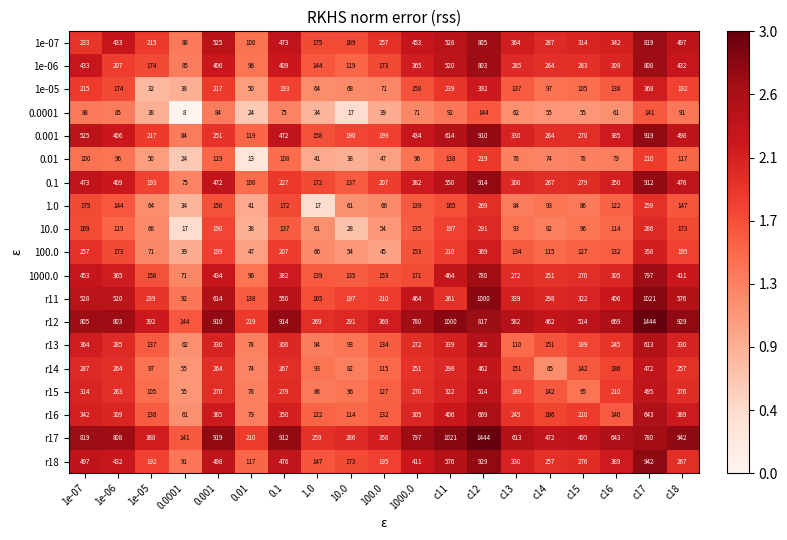

How many series are shown in this chart?

19